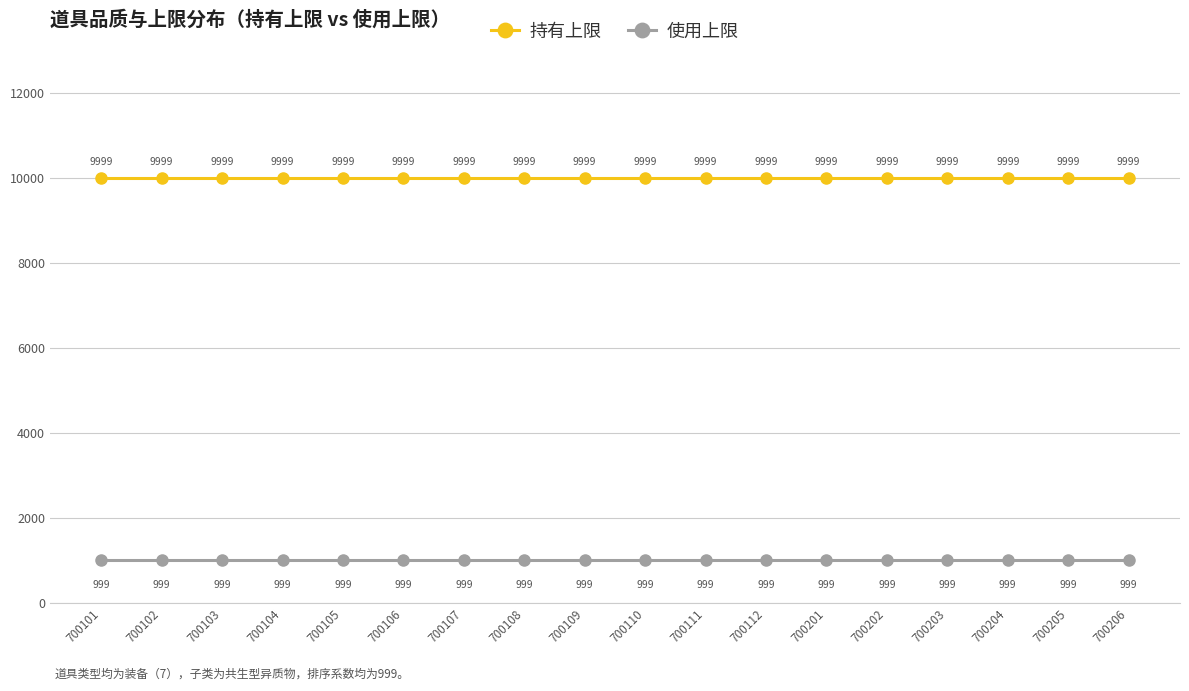

What is the value of the 持有上限 point at the 17th from the left?

9999